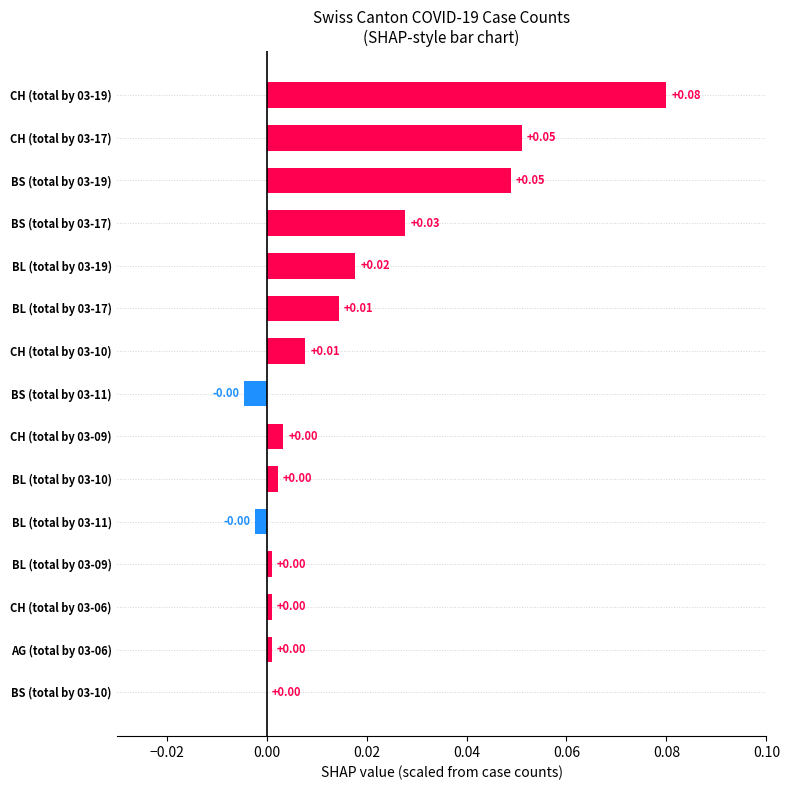

How many distinct data groups are displayed?

1